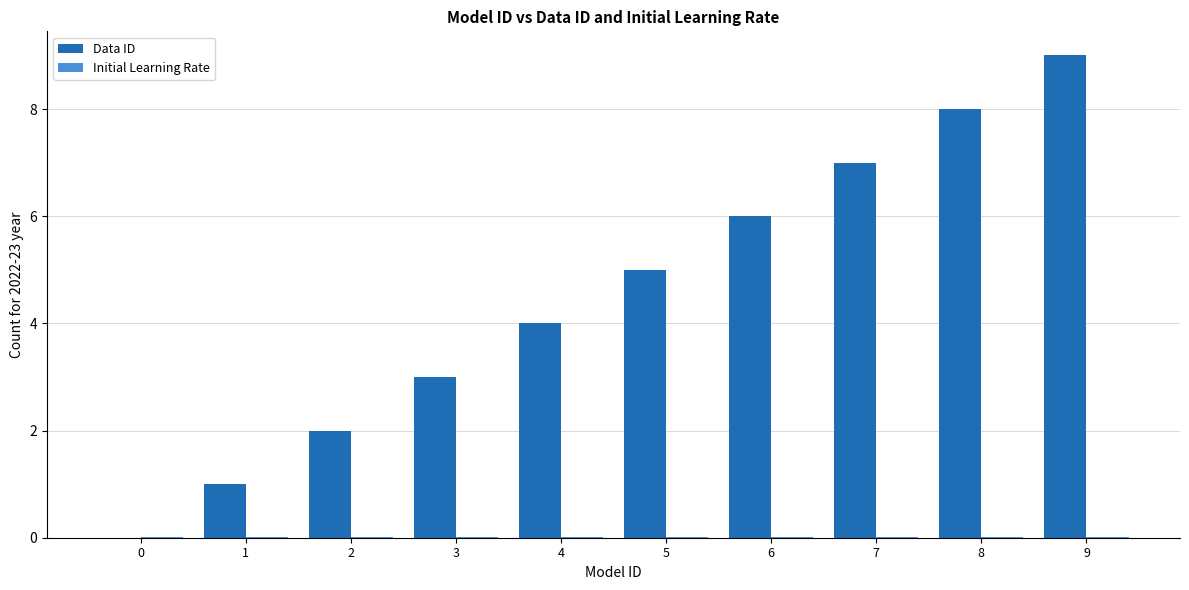

At which category is the sum across all series the highest?

9